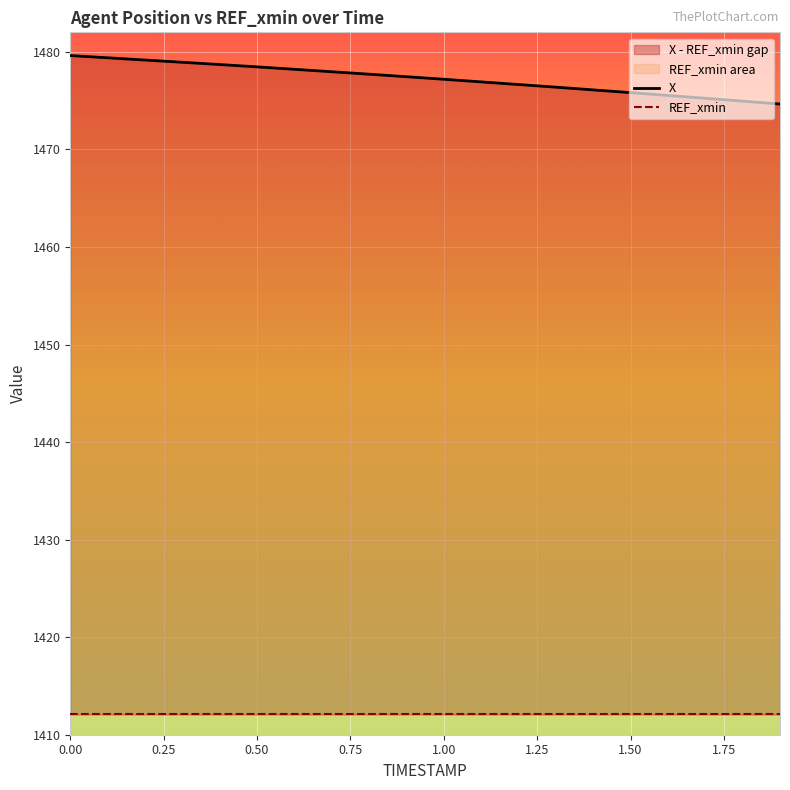

Which series has the widest spread of values?

X